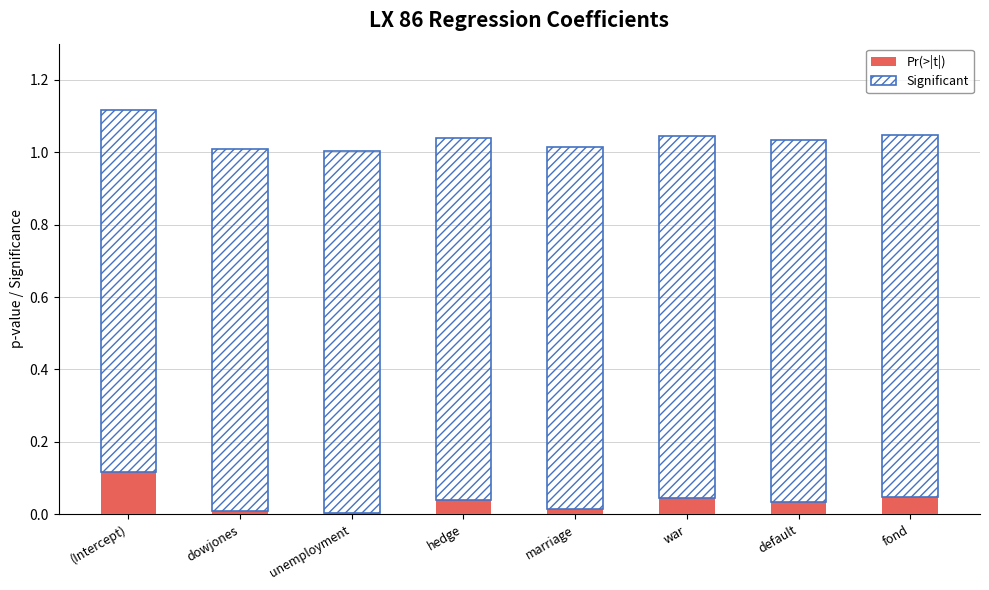

What is the sum of all Pr(>|t|) values?

0.3